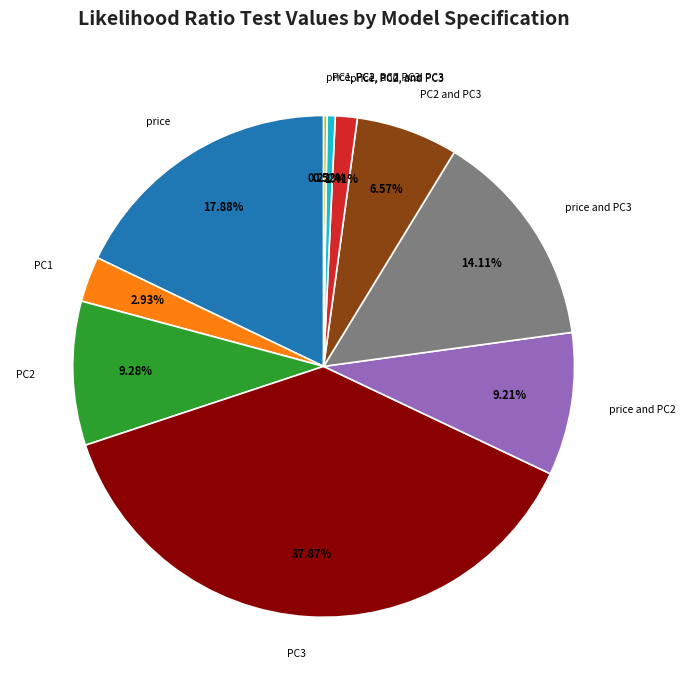

To the nearest percent, what is the difference between the PC2 and PC3 and price slice percentages?

11%